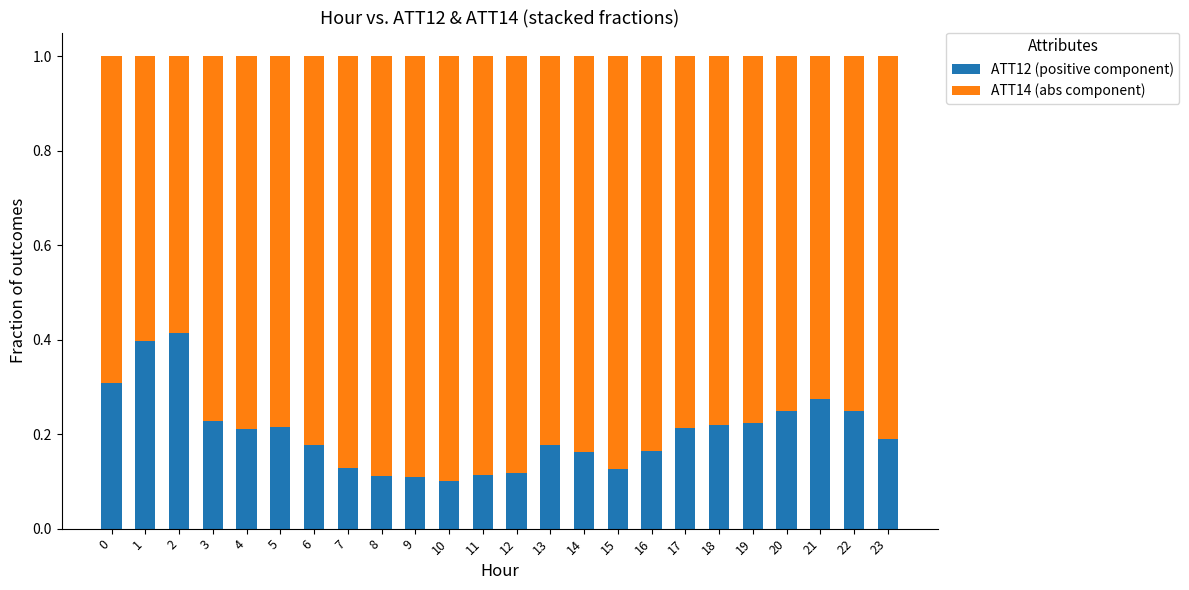

The ATT12 (positive component) series shows 0.2 at 20. True or false?

True